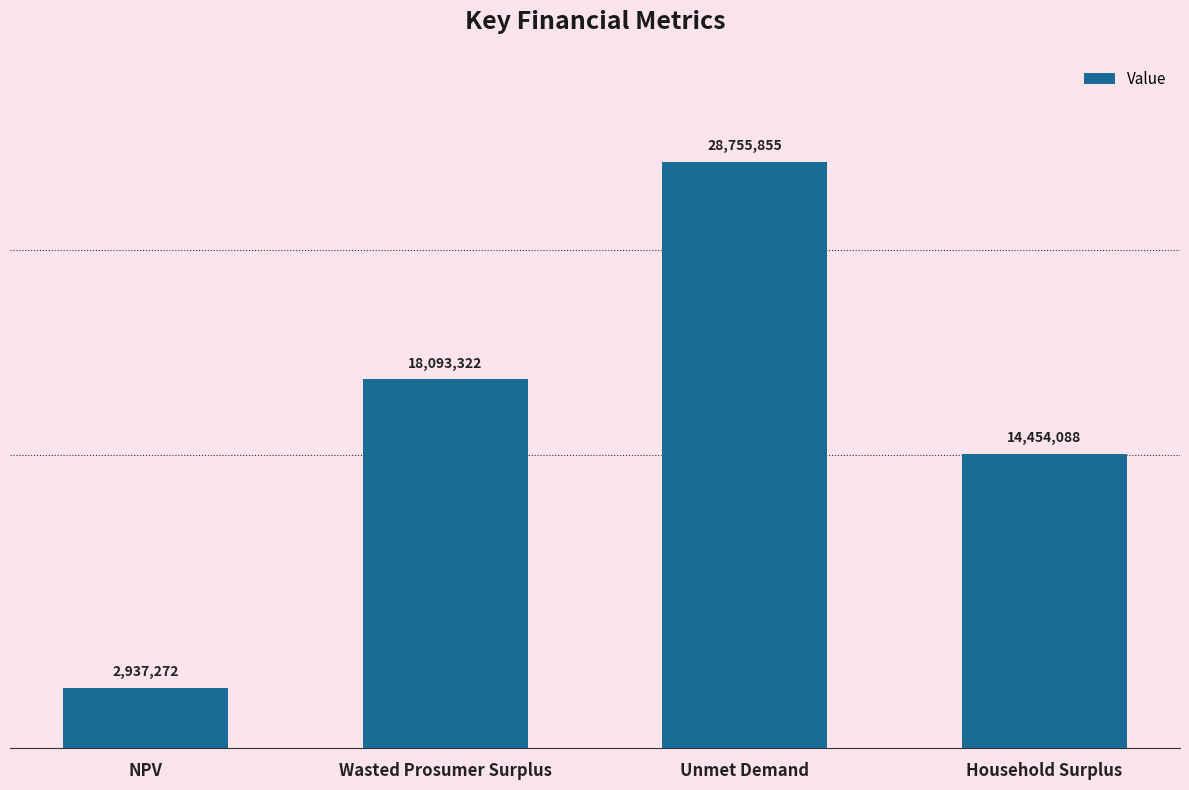

What is the change in value from NPV to Wasted Prosumer Surplus?

+15156050.2